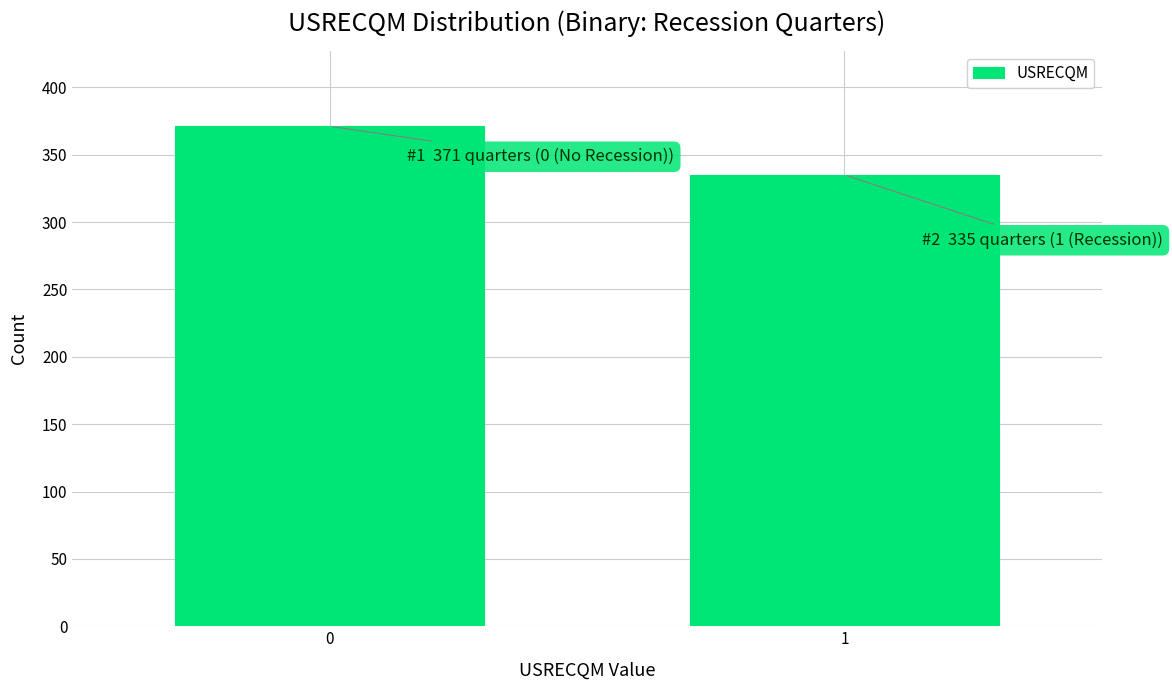

Reading right to left, list all the values displayed in this chart.

335	371